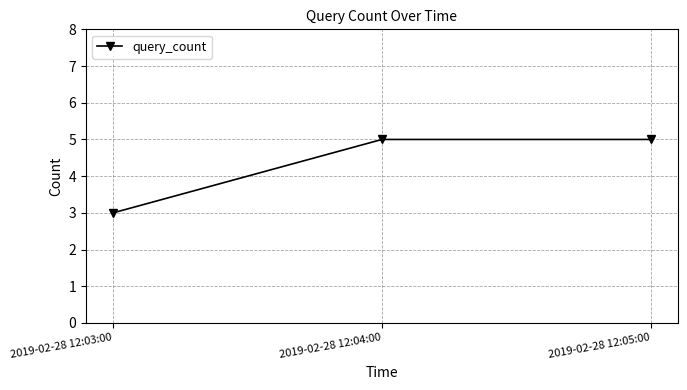

Is this an area chart (filled region under the line)?

No